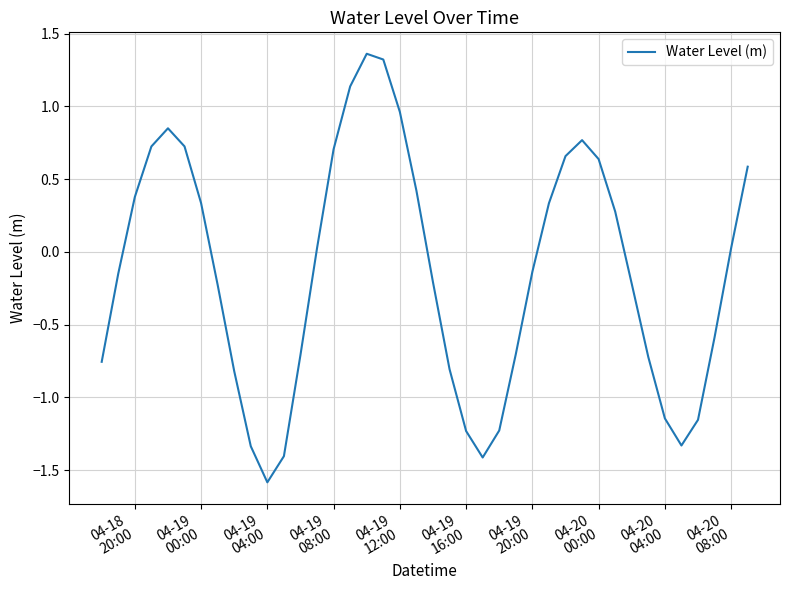

What is the smallest value displayed?

-1.6